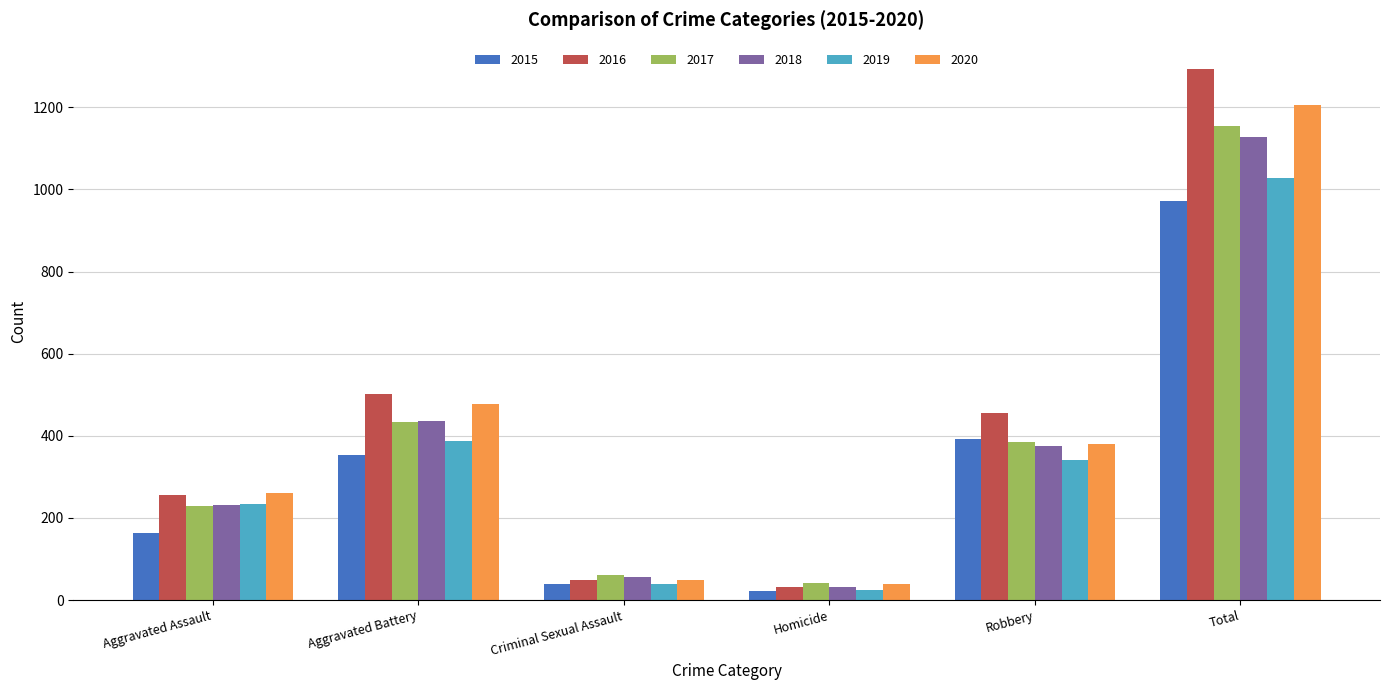

Rank the series at Total from lowest to highest value.

2015, 2019, 2018, 2017, 2020, 2016